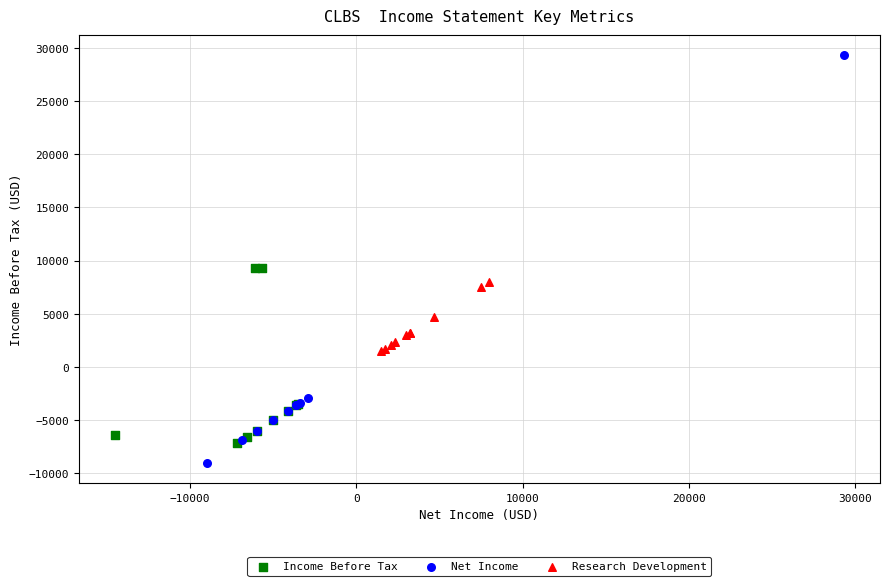

What are all the series names shown in the legend?

Income Before Tax, Net Income, Research Development